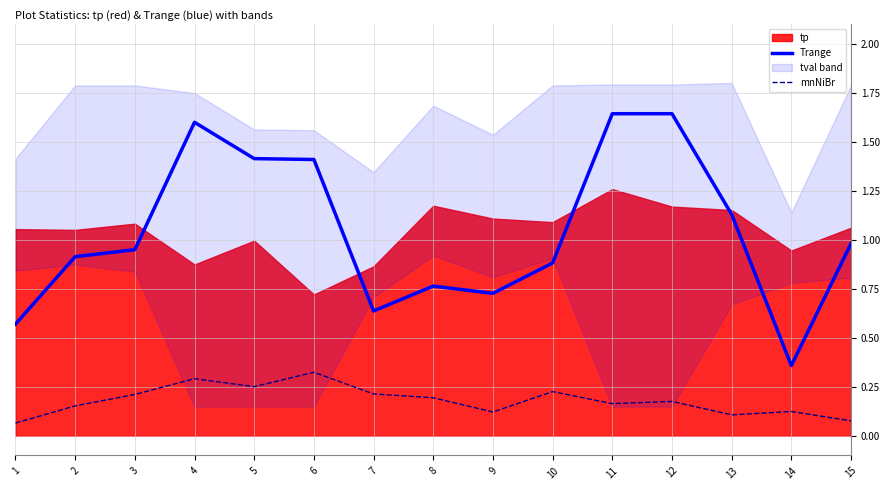

What is the minimum value for mnNiBr?

0.1